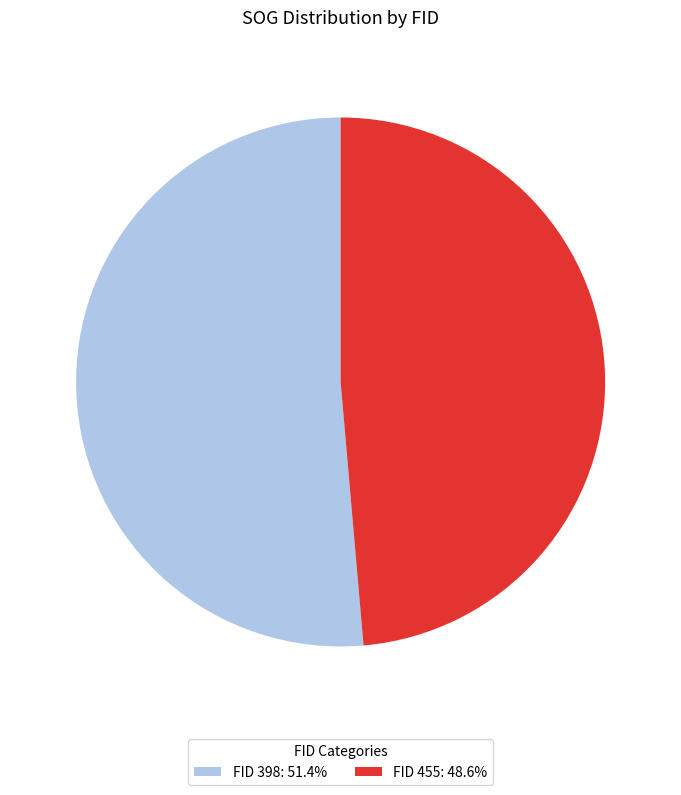

Is the sum of FID 455: 48.6% and FID 398: 51.4% greater than half?

Yes